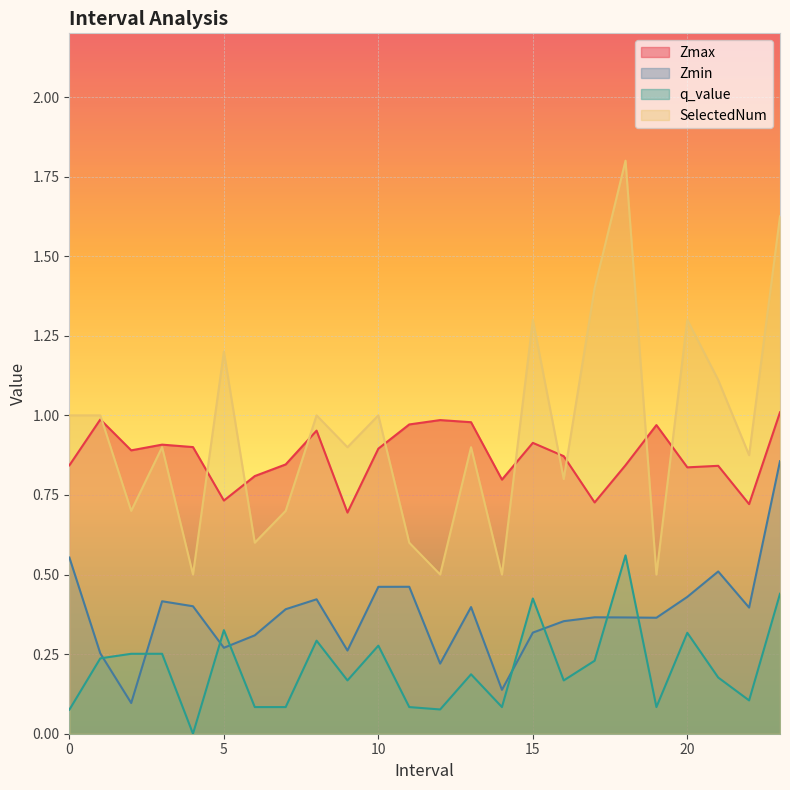

How many values in q_value are above zero?

23